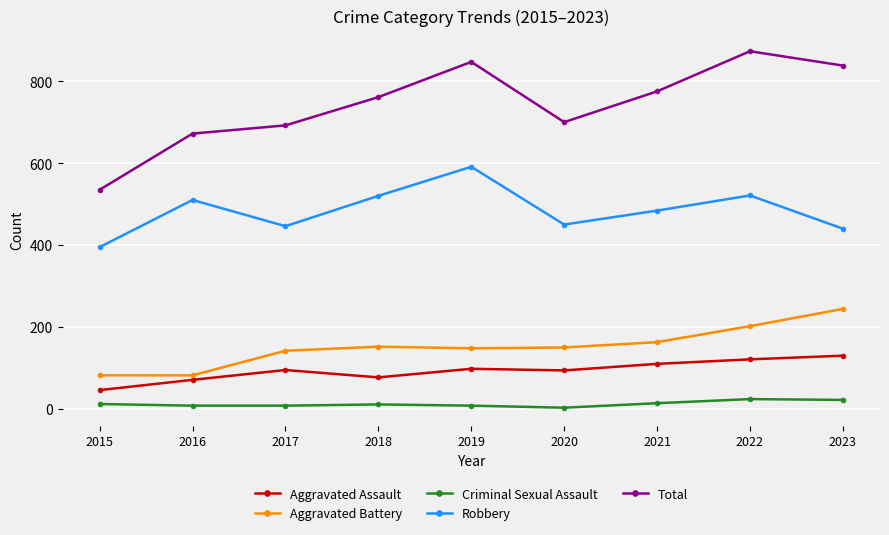

What is the spread (max minus min) of values at 2019?

839